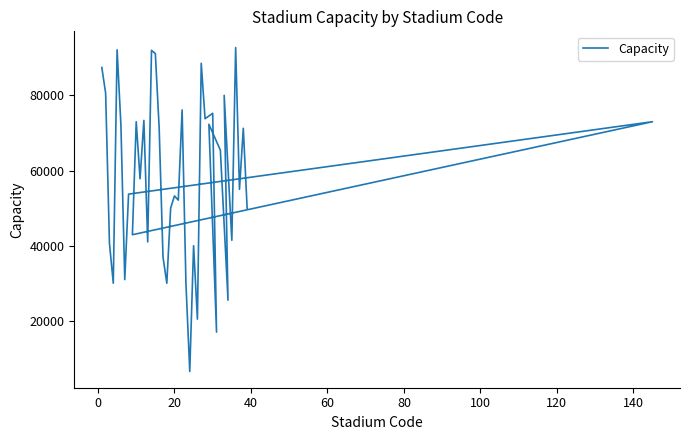

How many data points are above 57803?

19